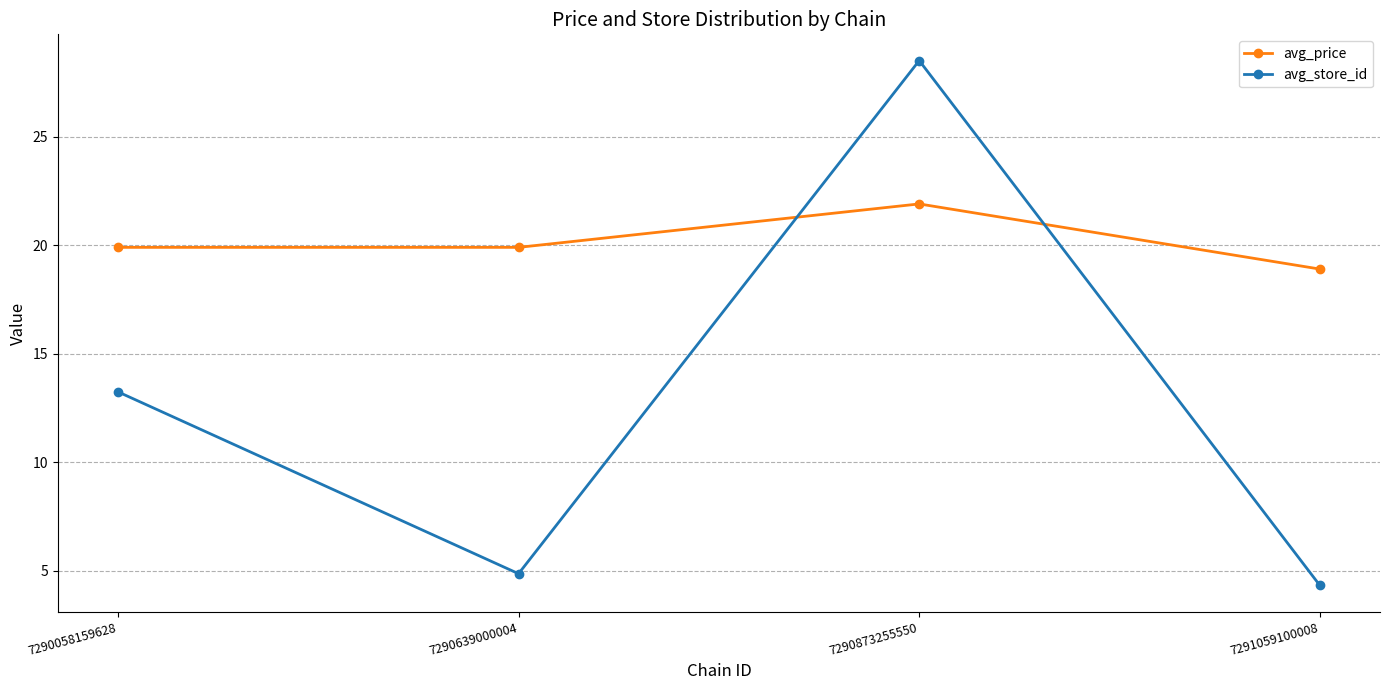

Which series has the largest range (max minus min)?

avg_store_id